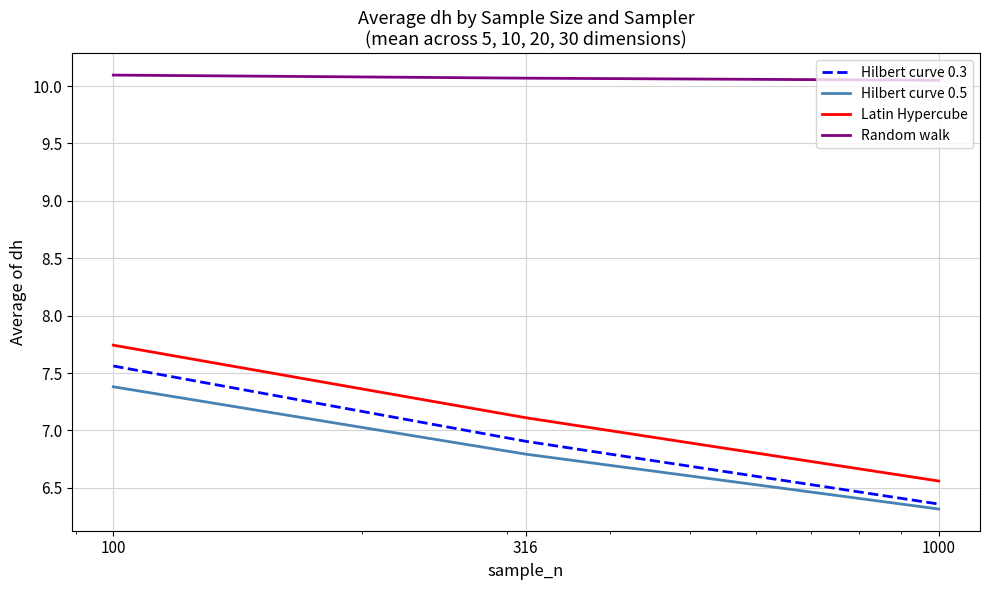

Does the chart have visible grid lines?

Yes